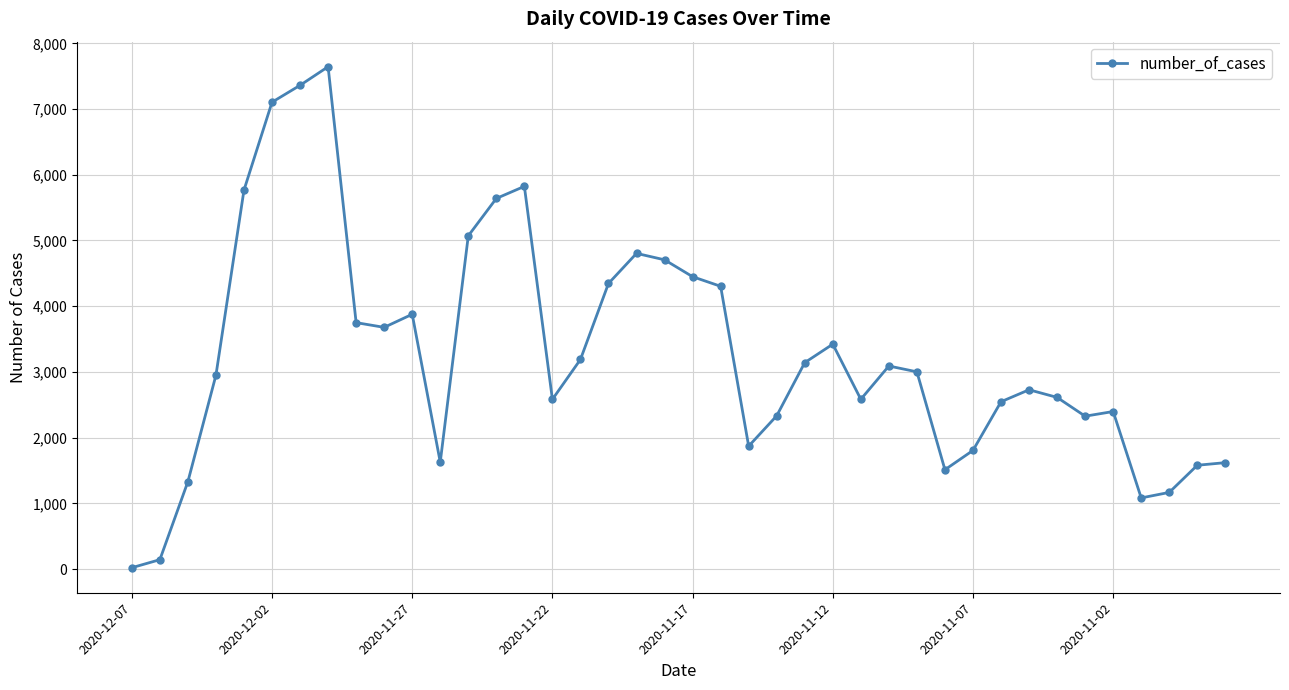

Count the number of data series in this chart.

1